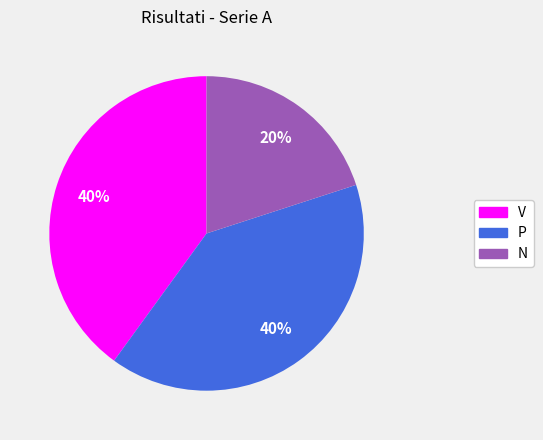

Is it true that P is 40% of the pie?

True